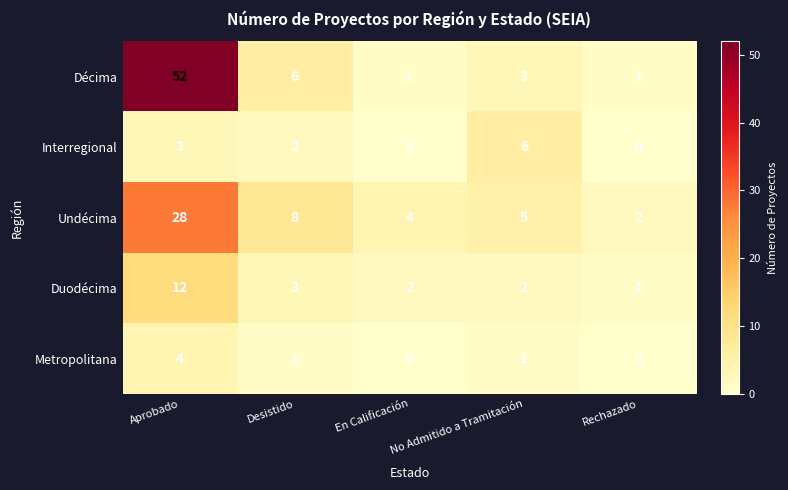

The Metropolitana series shows 7 at Aprobado. True or false?

False